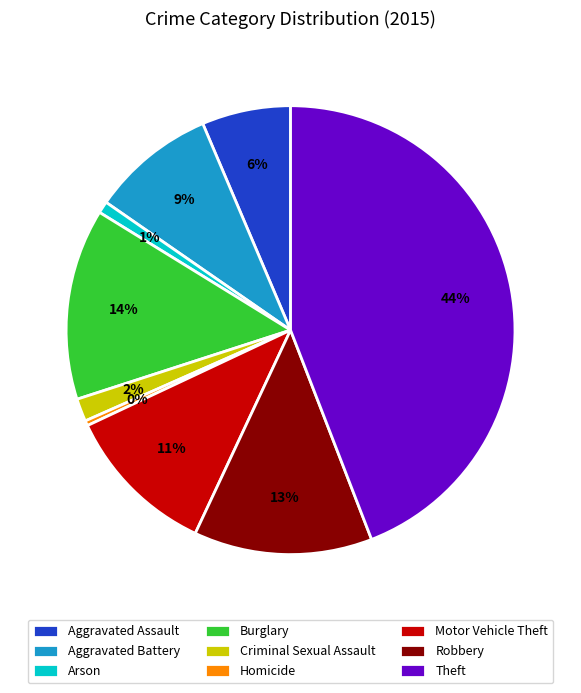

Which slice is the largest?

Theft